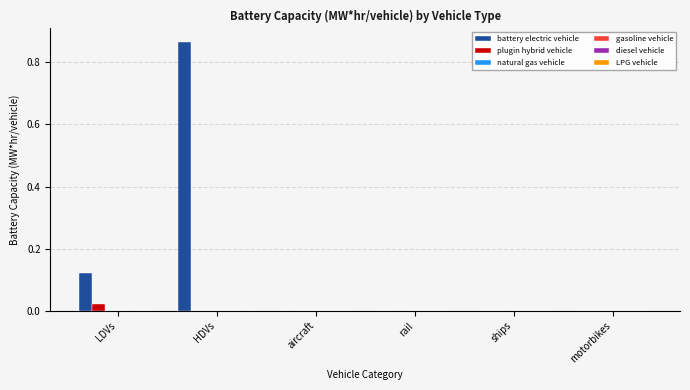

Are the bars grouped side by side (vs. stacked)?

Yes